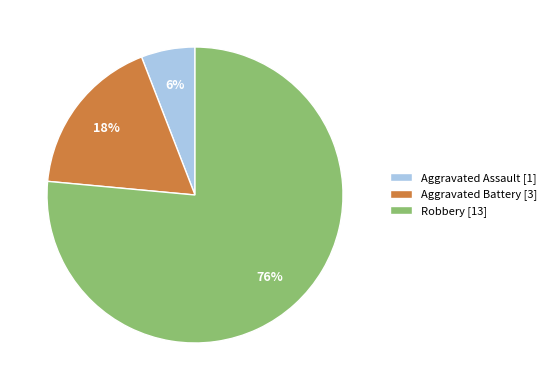

True or false: Aggravated Battery accounts for 18% of the total.

True